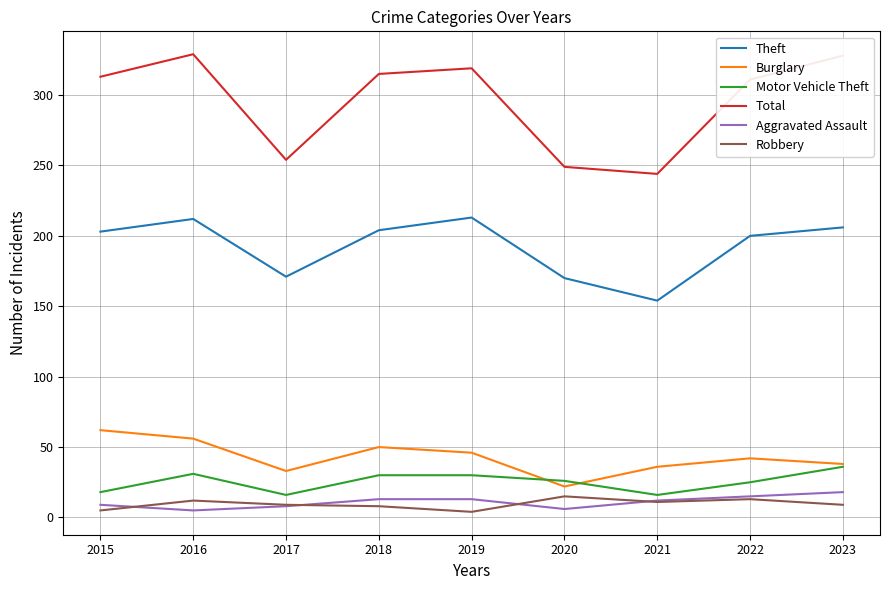

At which label does Aggravated Assault first exceed 12?

2018